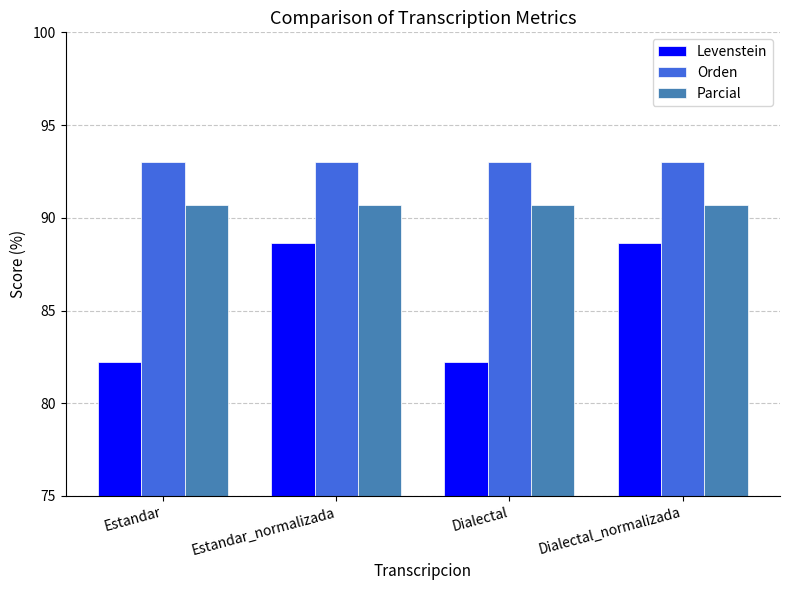

Count the number of data series in this chart.

3